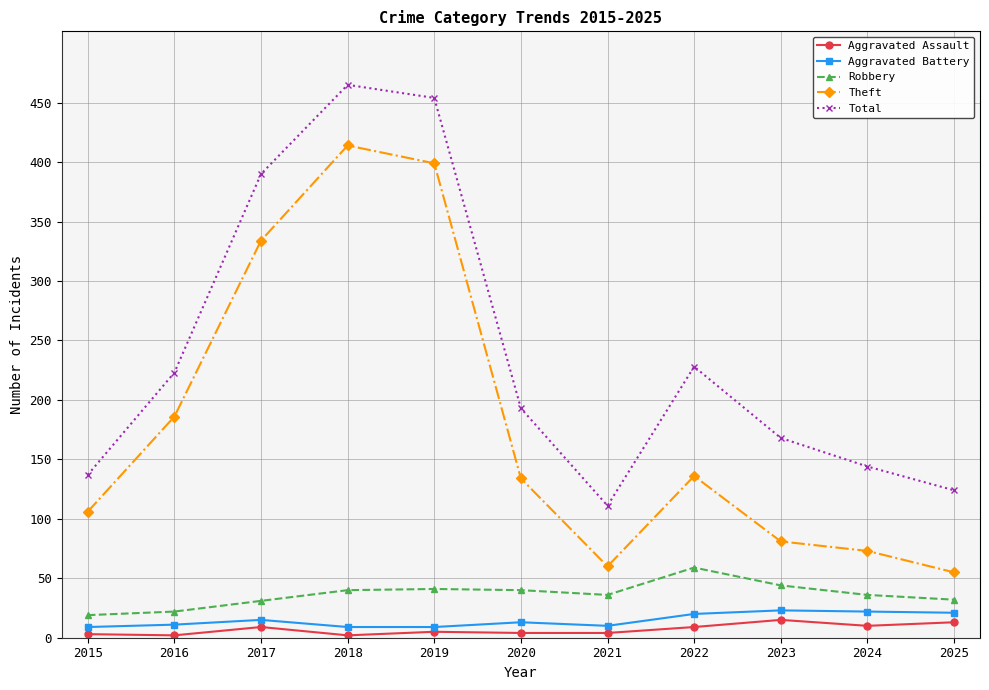

At which label does Robbery reach its peak?

2022